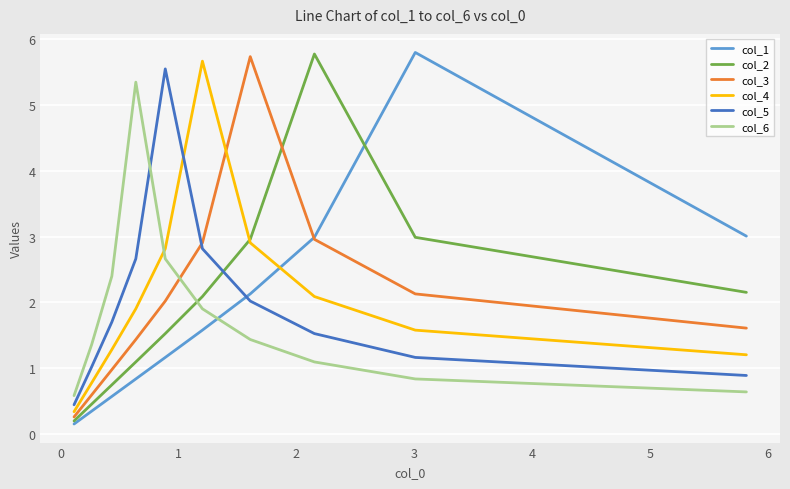

At which category is the sum across all series the highest?

2